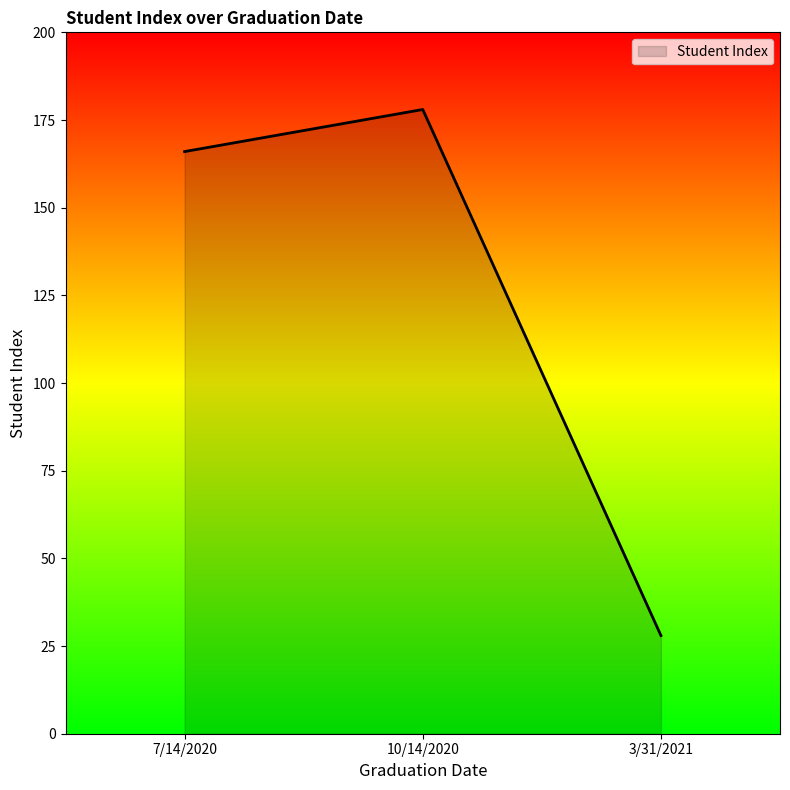

What is the approximate value at 7/14/2020, to the nearest 50?

150